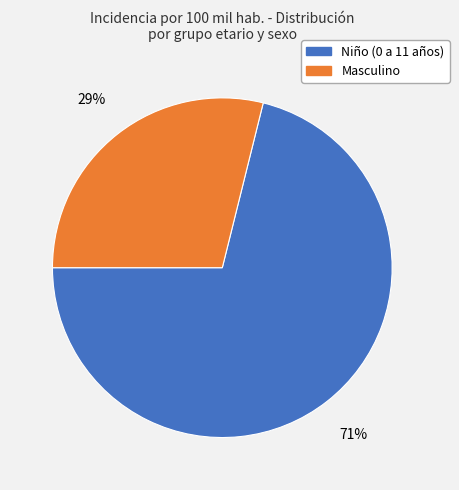

Is the sum of Masculino and Niño (0 a 11 años) greater than half?

Yes